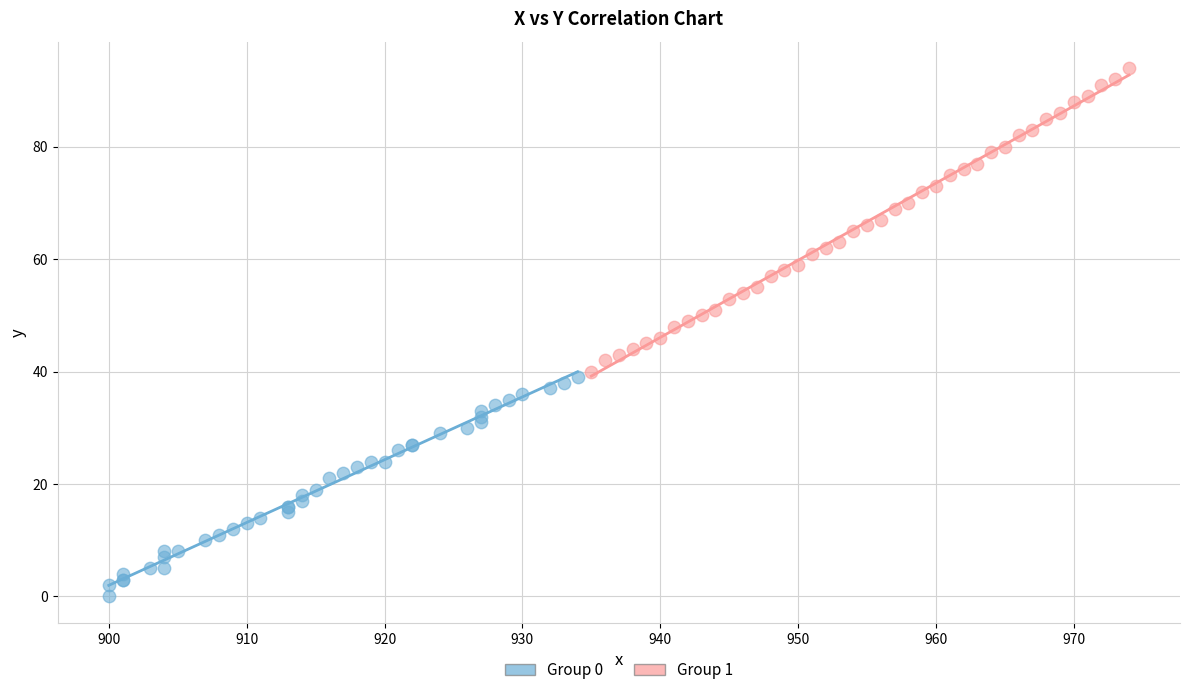

Which series has the widest spread of Y values?

Group 1